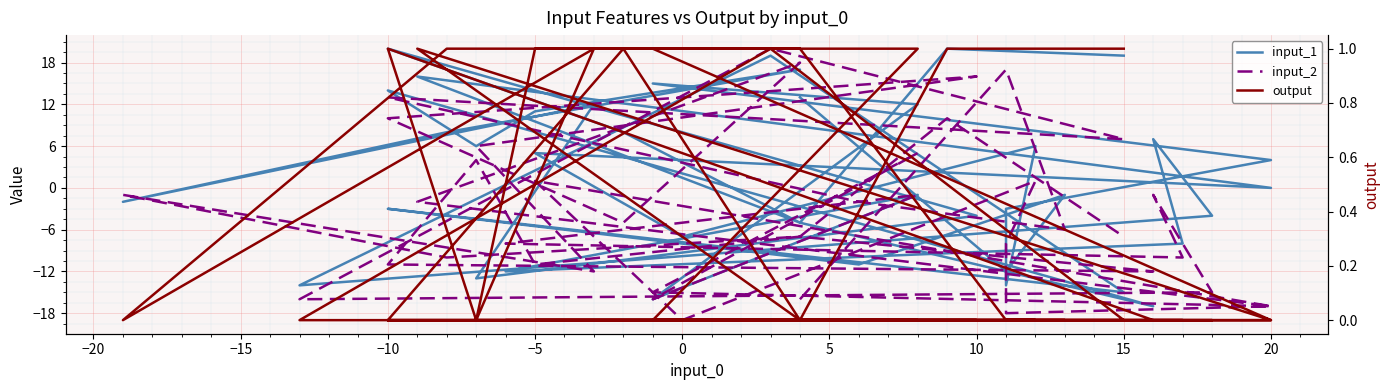

How many values in input_1 are above zero?

19